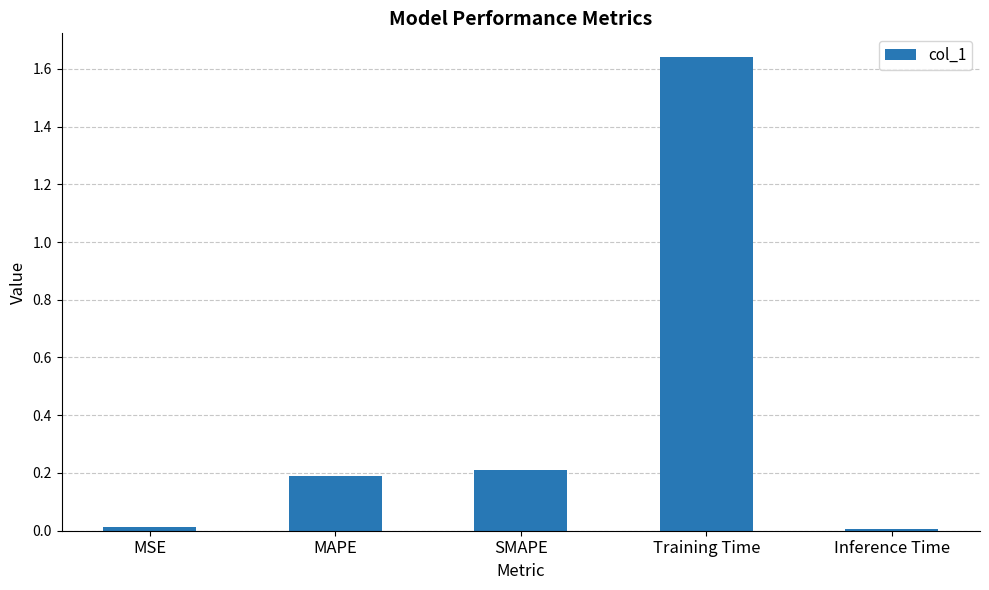

Count the number of data series in this chart.

1